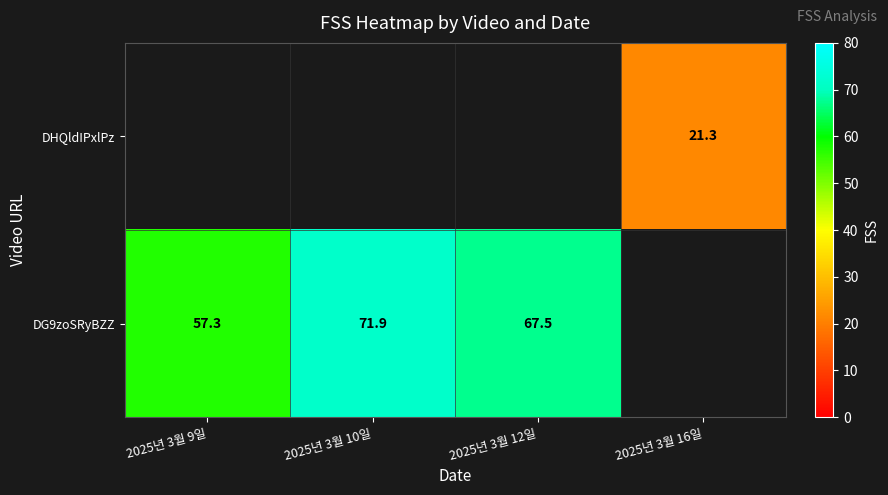

Is the value of DG9zoSRyBZZ at 2025년 3월 10일 greater than the value of DHQldIPxlPz at 2025년 3월 16일?

Yes